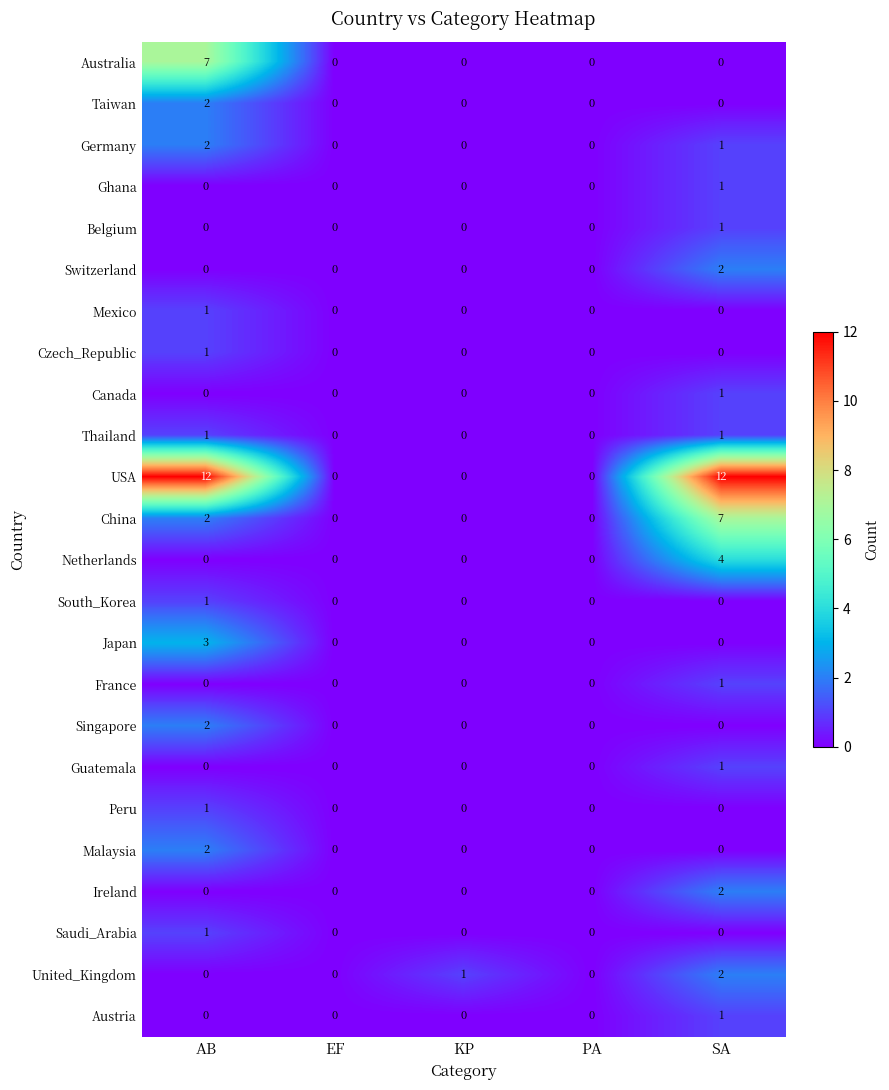

True or false: Japan has a value of -1 at EF.

False